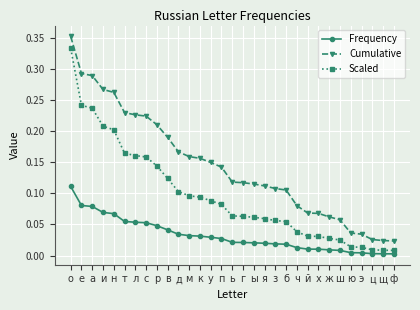

How many categories are shown in the chart?

31